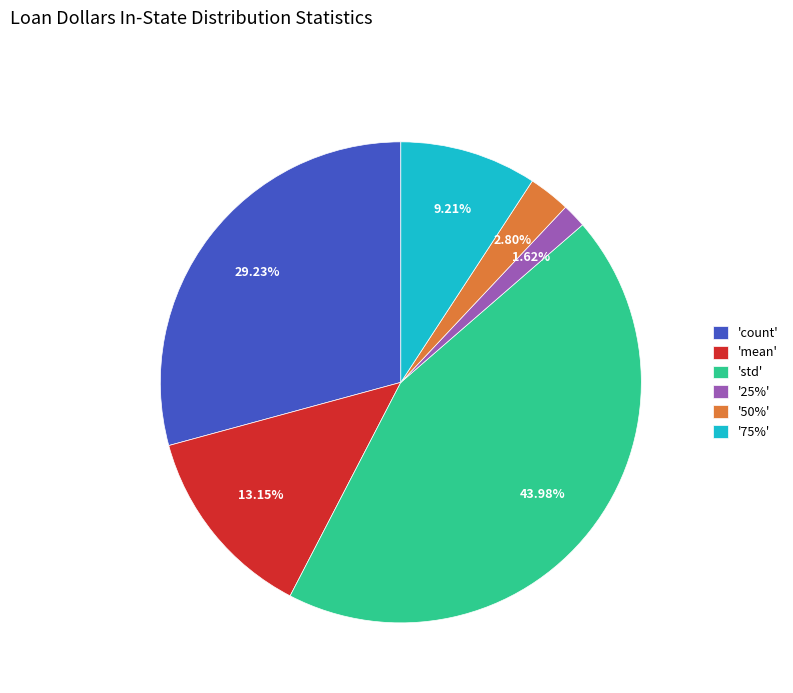

Rank the categories by value from highest to lowest.

'std', 'count', 'mean', '75%', '50%', '25%'